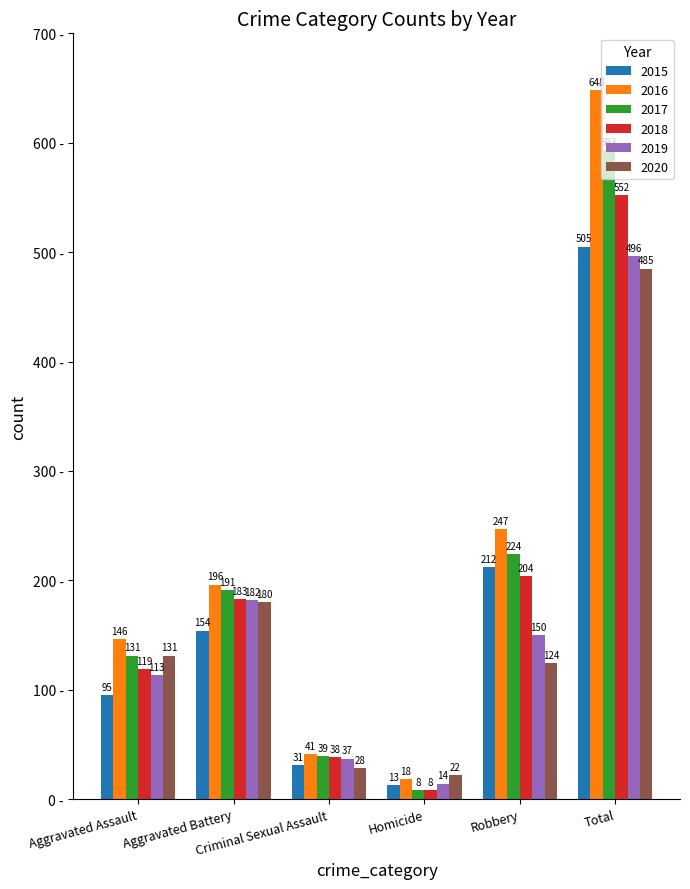

Which series has the widest spread of values?

2016